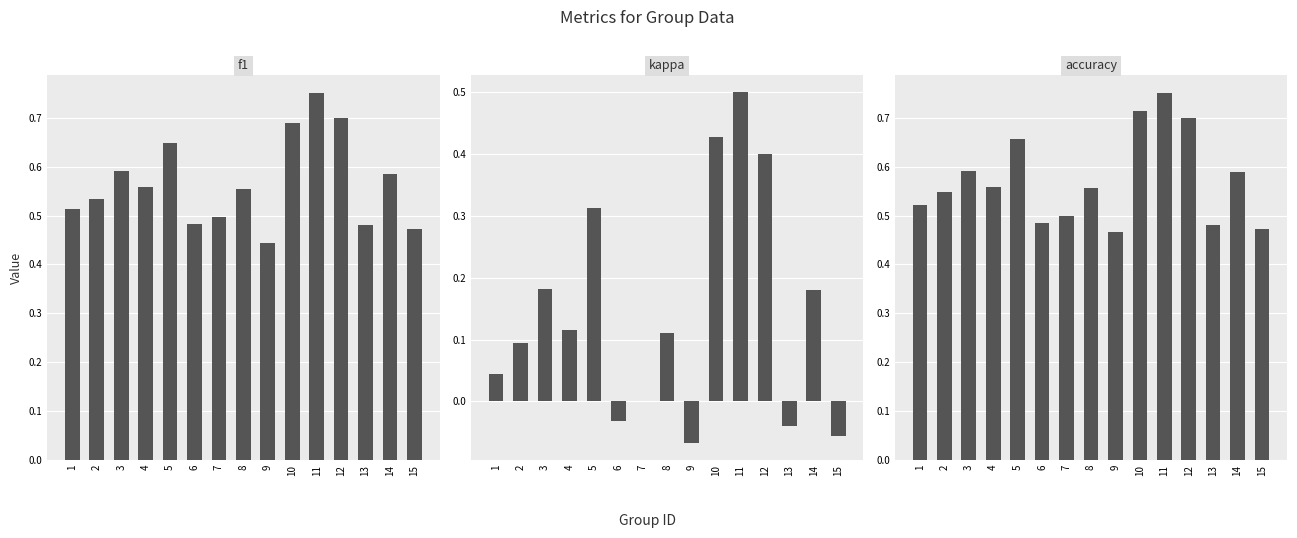

Count the number of data series in this chart.

3